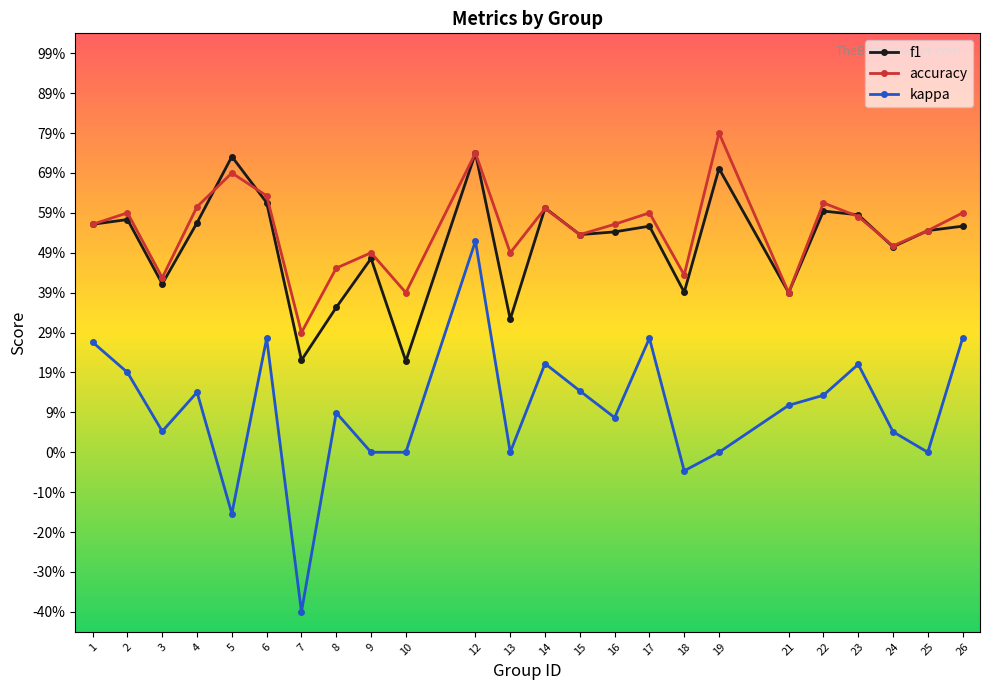

What are all the series names shown in the legend?

f1, accuracy, kappa